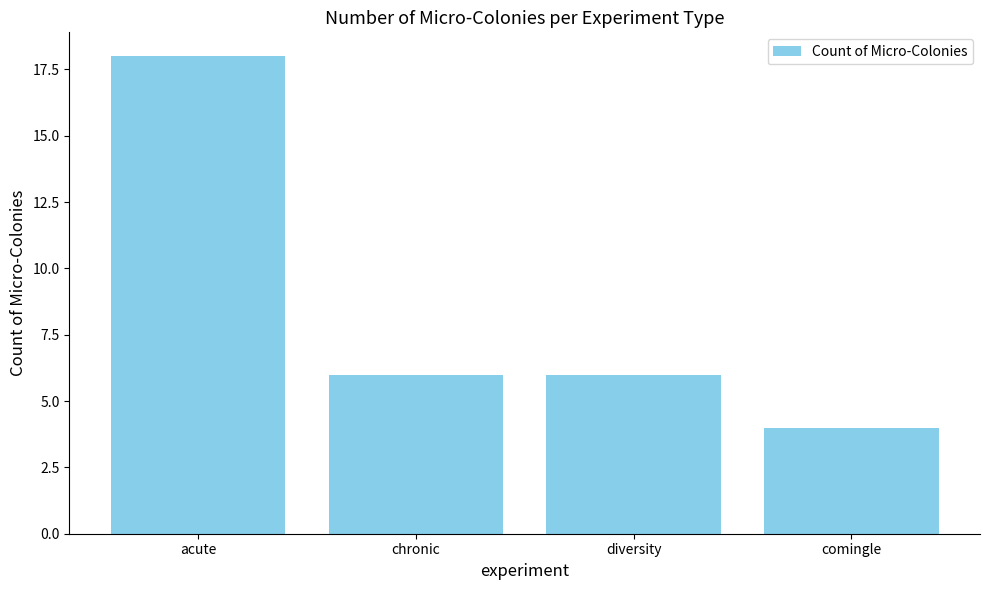

What is the label of the 1st bar from the right?

comingle